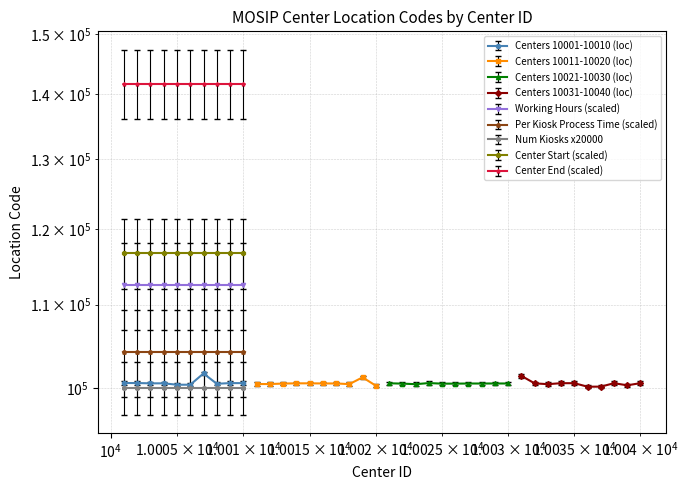

What is the difference between the maximum and minimum values in the Center 10031-10040 series?

1246